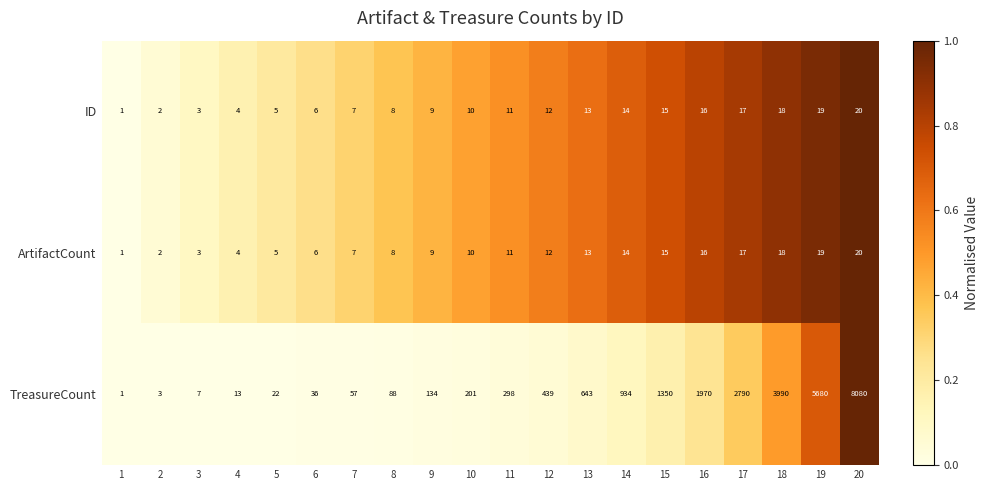

What is the highest value of the ArtifactCount series?

20